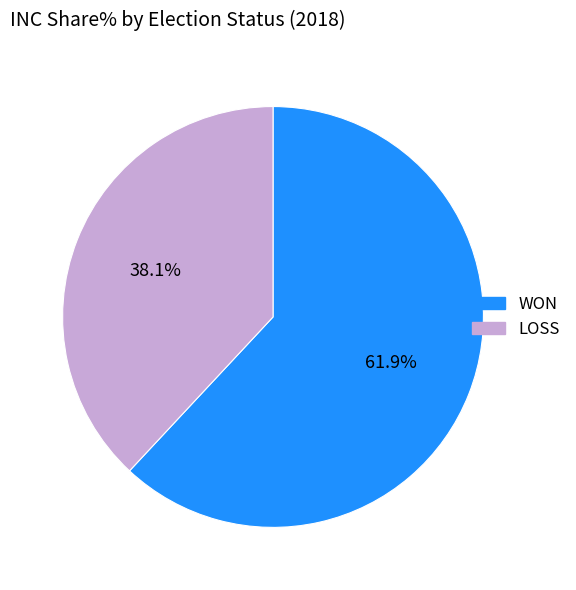

How many segments does this pie chart have?

2